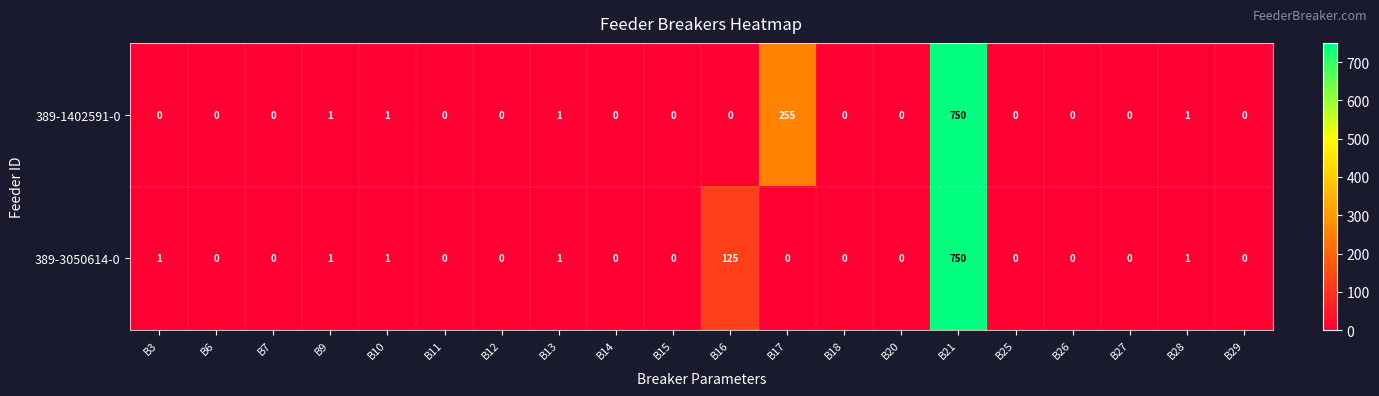

Which series has the largest total across all categories?

389-1402591-0